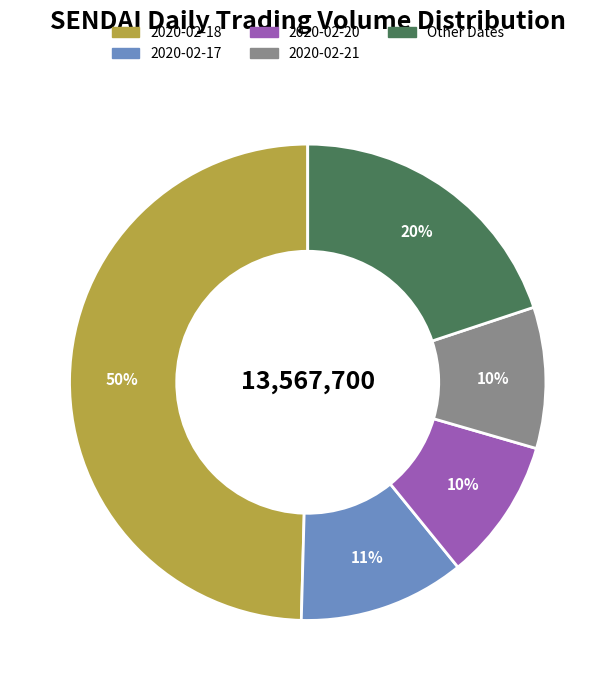

To the nearest percent, what is the difference between the largest and smallest slice percentages?

40%